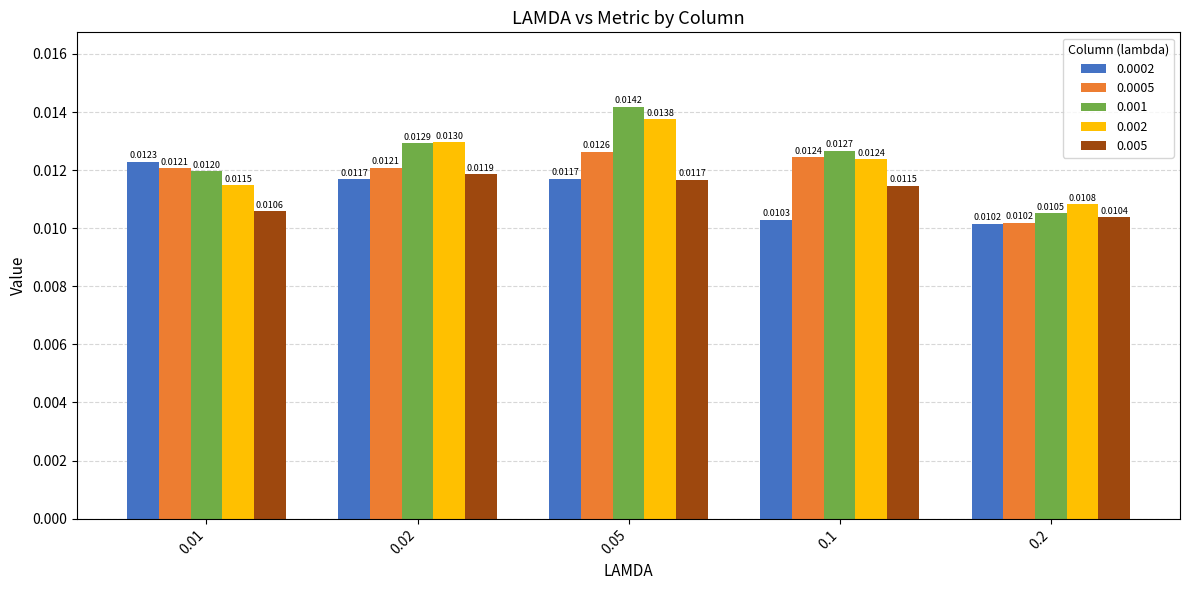

Is the value of 0.002 at 0.02 greater than the value of 0.001 at 0.1?

Yes